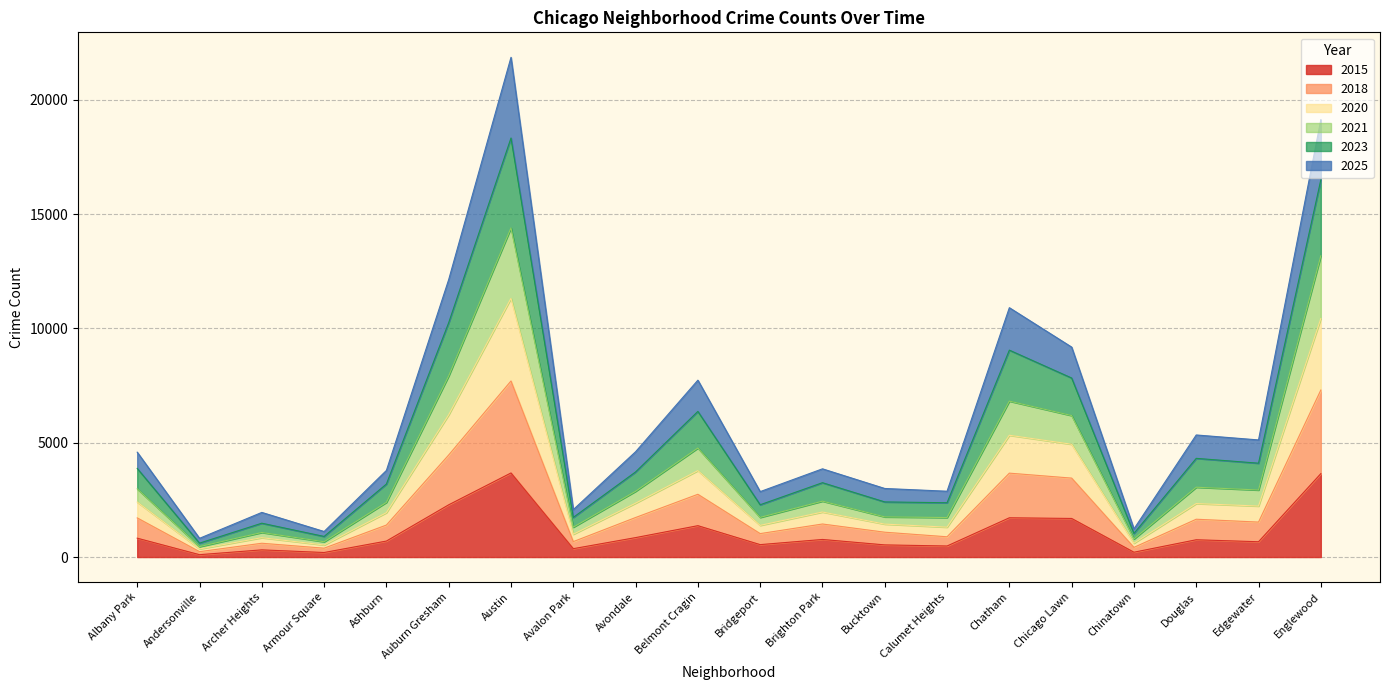

The value of 2015 at Douglas is 757. True or false?

True